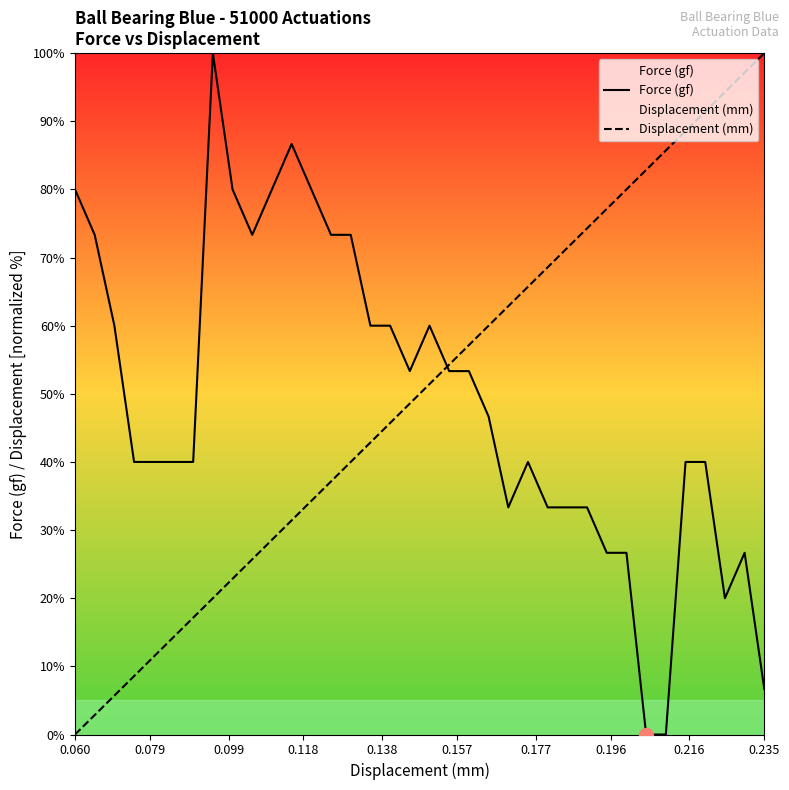

Rank the series at 0.235 from lowest to highest value.

Force (gf), Displacement (mm)